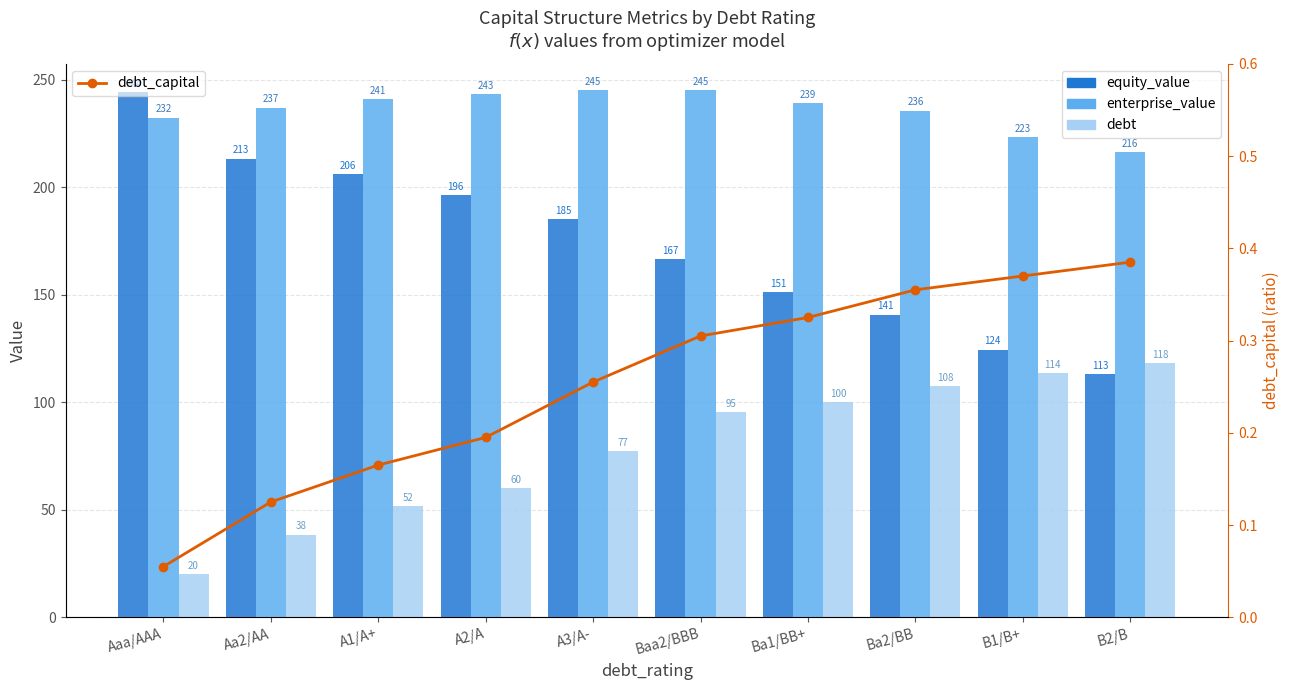

Reading left to right, extract all data points from this chart.

equity_value: Aaa/AAA=244.3	Aa2/AA=213.4	A1/A+=206.0	A2/A=196.5	A3/A-=185.3	Baa2/BBB=166.5	Ba1/BB+=151.4	Ba2/BB=140.7	B1/B+=124.5	B2/B=113.1
enterprise_value: Aaa/AAA=232.4	Aa2/AA=237.0	A1/A+=241.0	A2/A=243.3	A3/A-=245.1	Baa2/BBB=245.0	Ba1/BB+=239.2	Ba2/BB=235.6	B1/B+=223.2	B2/B=216.4
debt: Aaa/AAA=20.2	Aa2/AA=38.4	A1/A+=51.7	A2/A=59.9	A3/A-=77.3	Baa2/BBB=95.3	Ba1/BB+=99.9	Ba2/BB=107.6	B1/B+=113.7	B2/B=118.3
debt_capital: Aaa/AAA=0.1	Aa2/AA=0.1	A1/A+=0.2	A2/A=0.2	A3/A-=0.3	Baa2/BBB=0.3	Ba1/BB+=0.3	Ba2/BB=0.4	B1/B+=0.4	B2/B=0.4